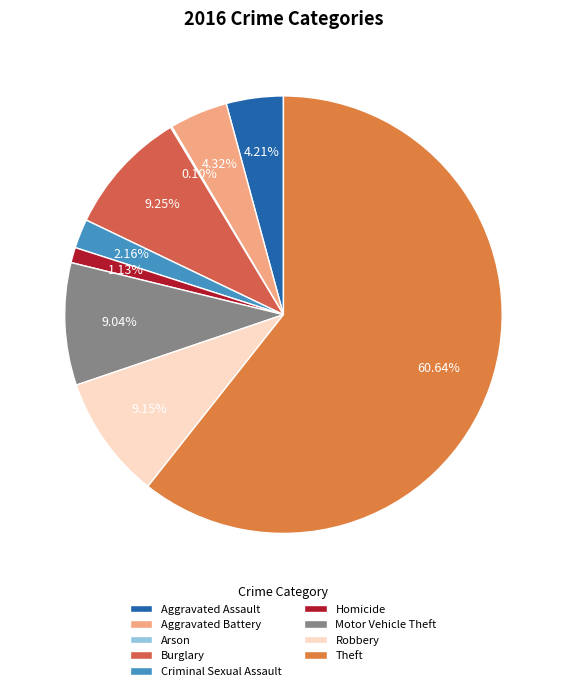

Count the number of slices in the pie.

9